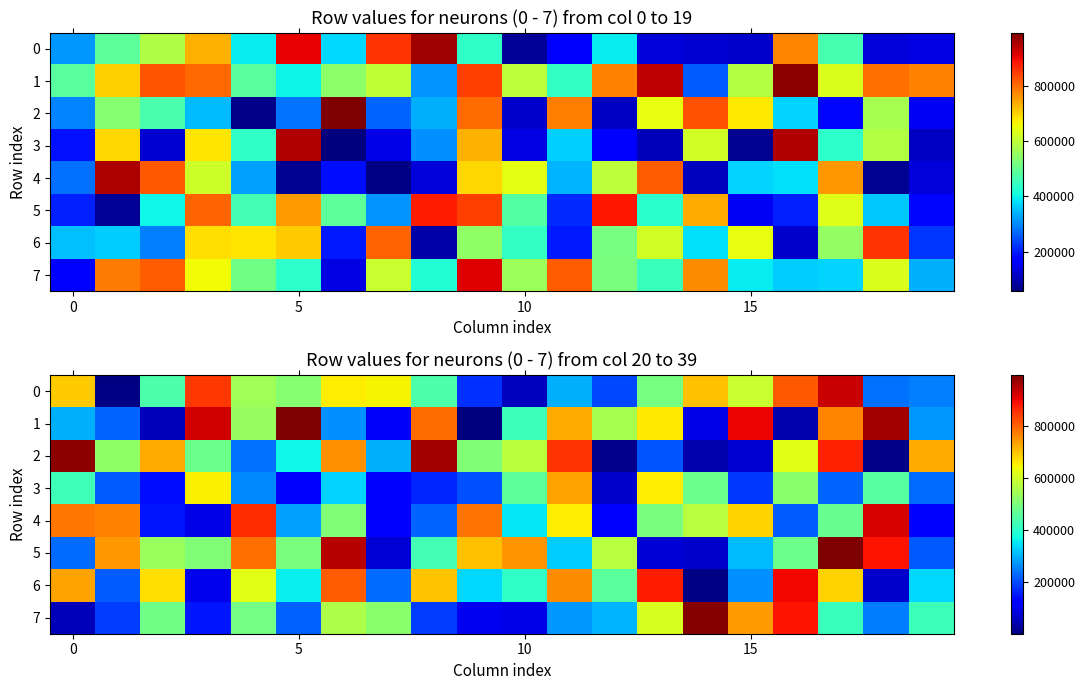

What is the average value of the 3 series?

332242